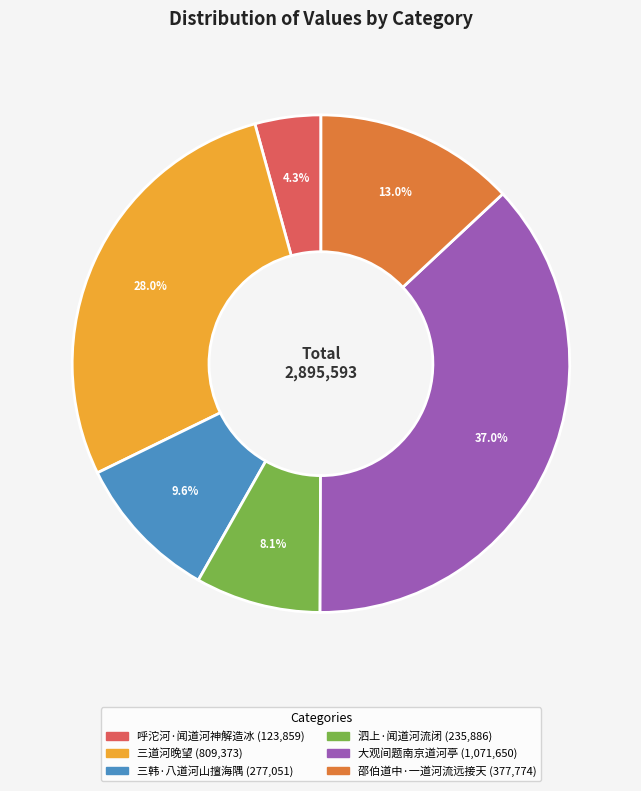

Count the number of slices in the pie.

6